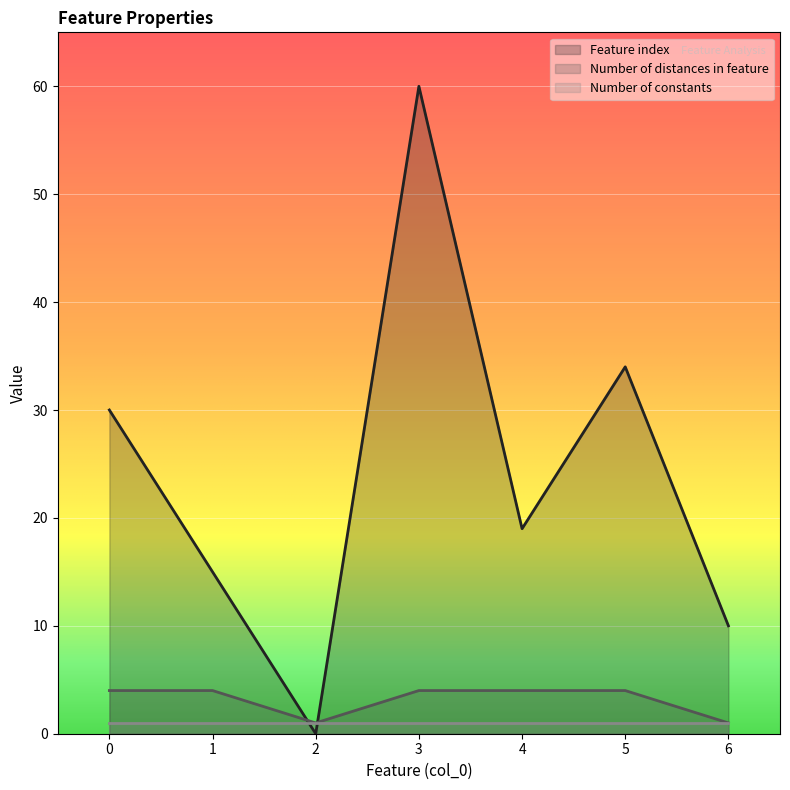

At how many categories does at least one series exceed 11?

5